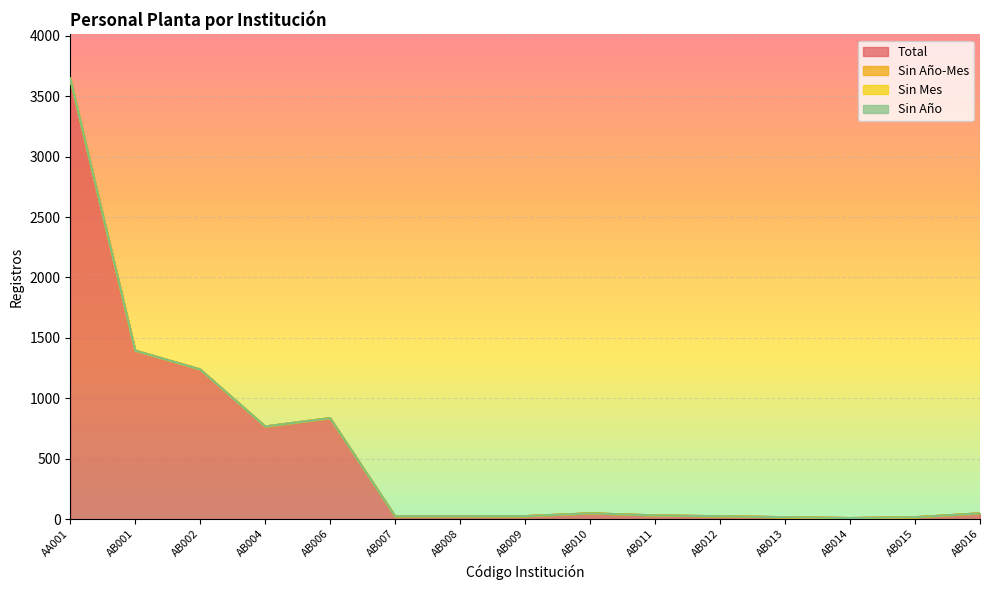

At AB016, list the series in order from largest to smallest.

Total, Sin Año-Mes, Sin Mes, Sin Año